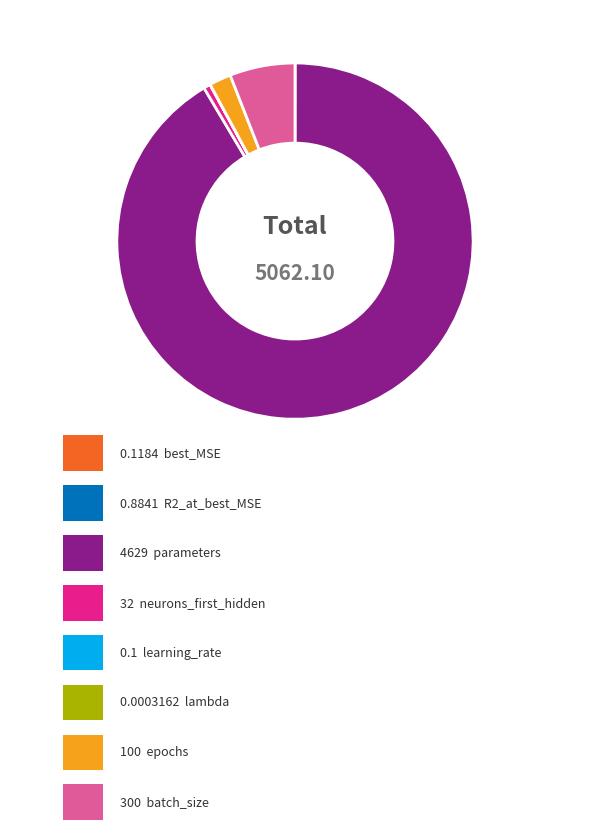

Does any single category account for the majority?

Yes